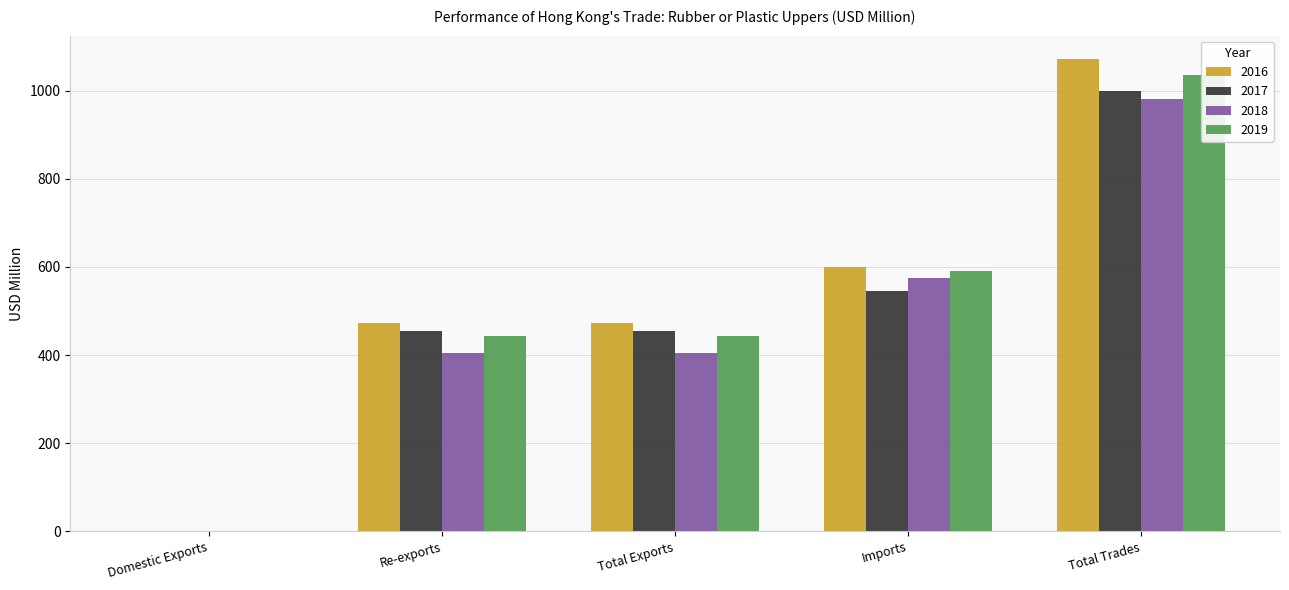

How many data points in 2018 are above 405?

4